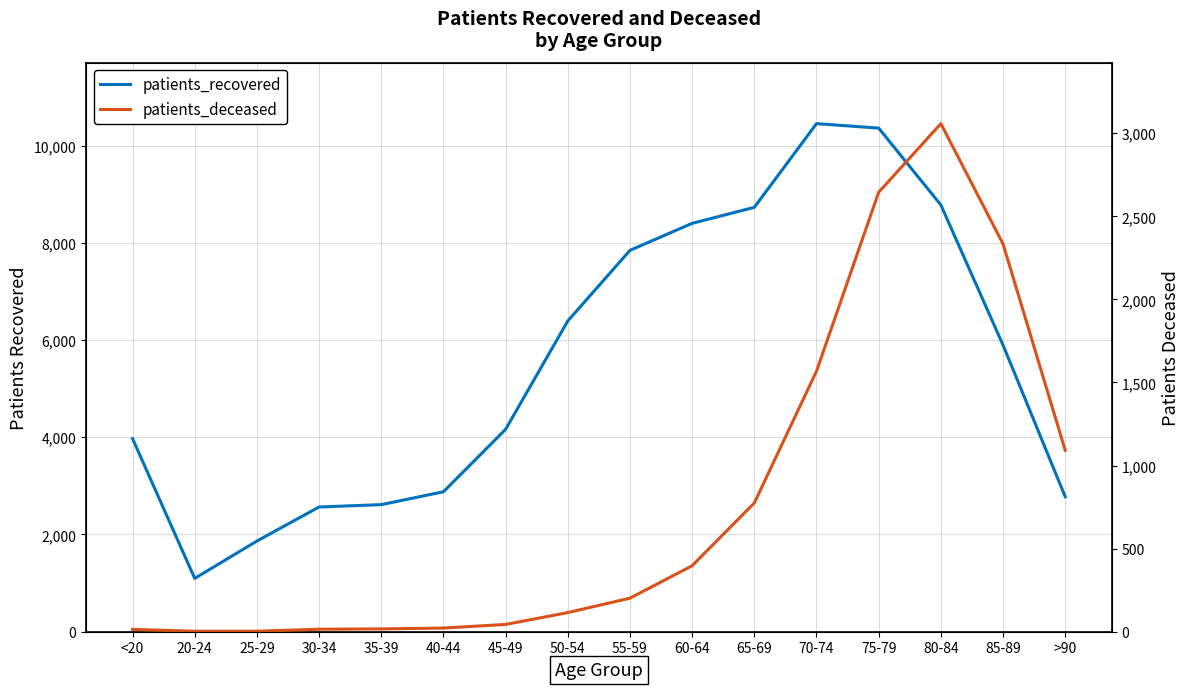

Which series has the widest spread of values?

patients_recovered